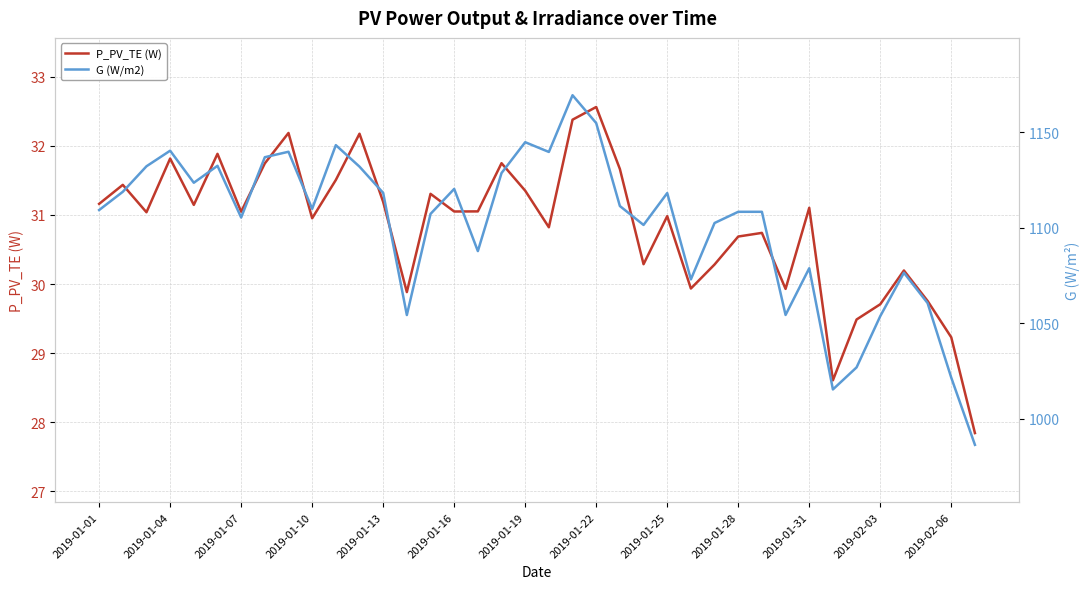

True or false: P_PV_TE (W) has a value of 31.0 at 2019-01-16.

True